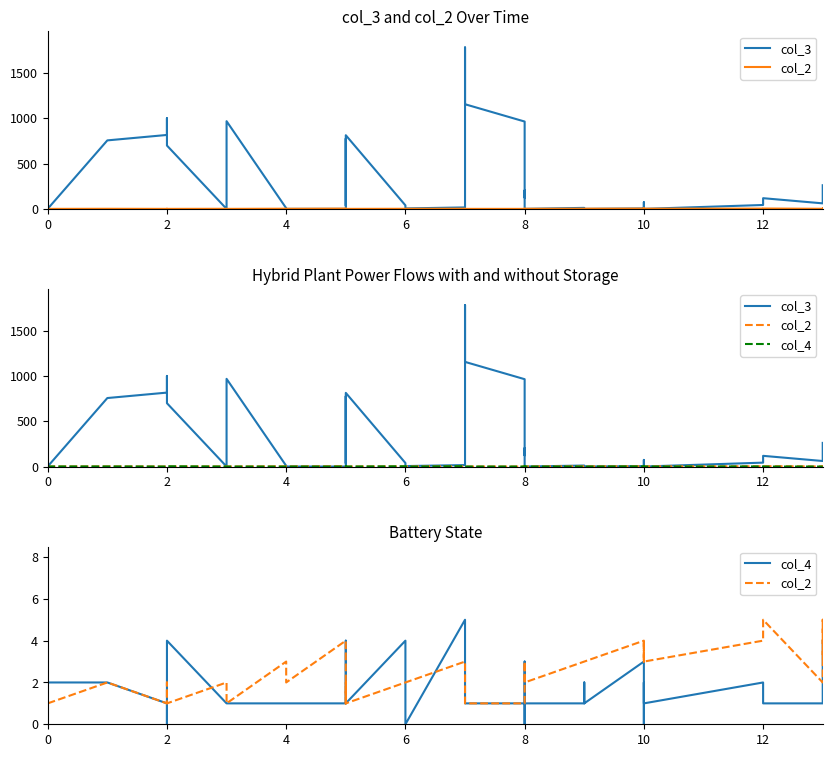

How many values in col_4 are above zero?

36